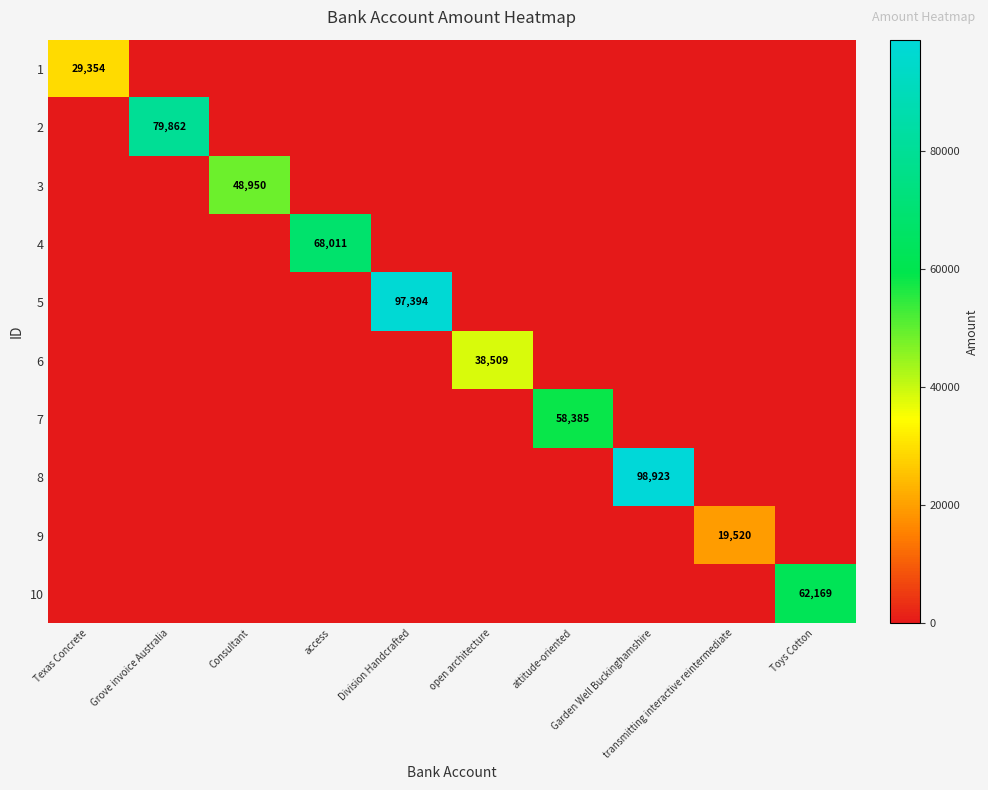

The value of 8 at transmitting interactive reintermediate is -38580. True or false?

False